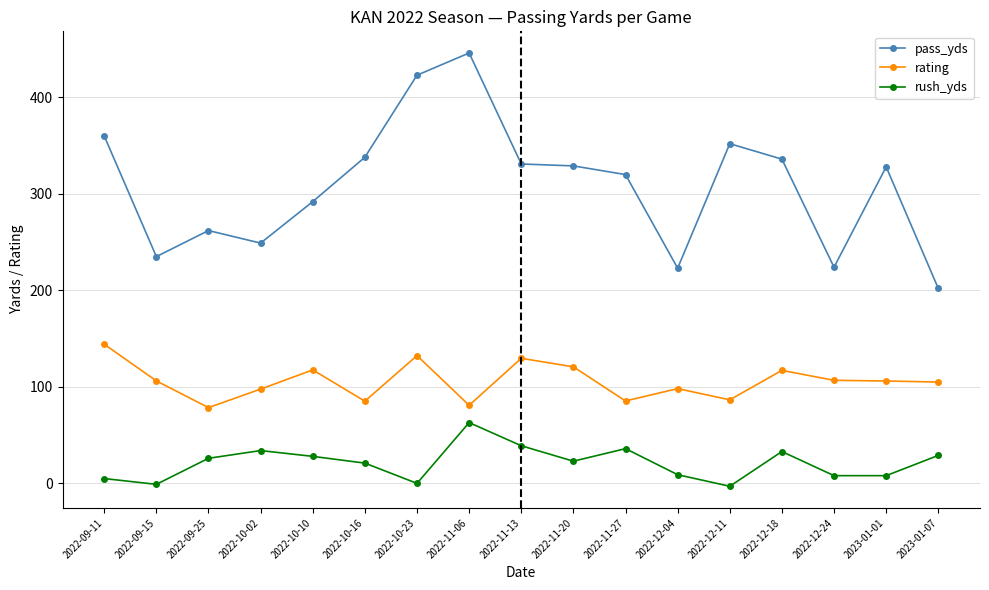

Which series changed the most between 2022-09-11 and 2022-09-15?

pass_yds